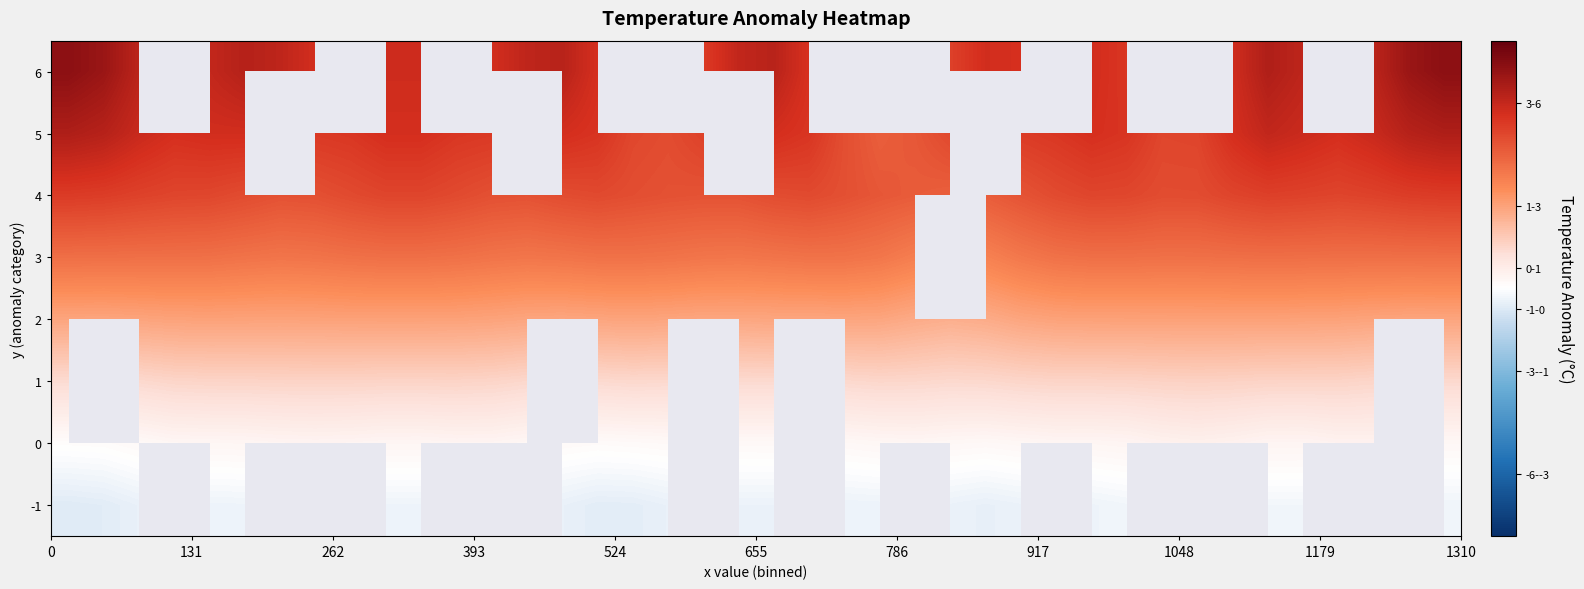

At how many categories does at least one series exceed 0?

40